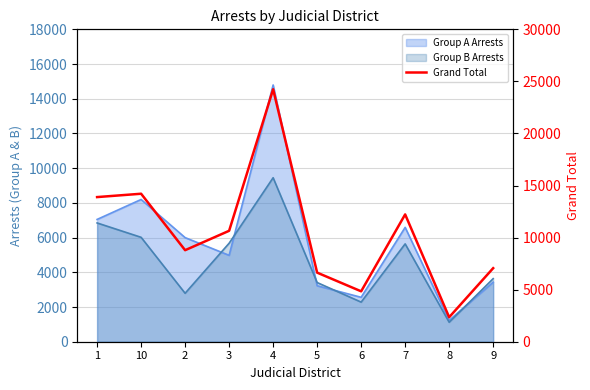

Where is the first local maximum?

10